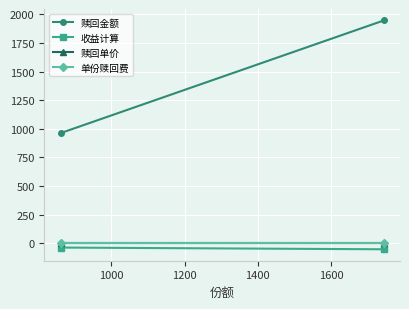

Which series has the largest total across all categories?

赎回金额